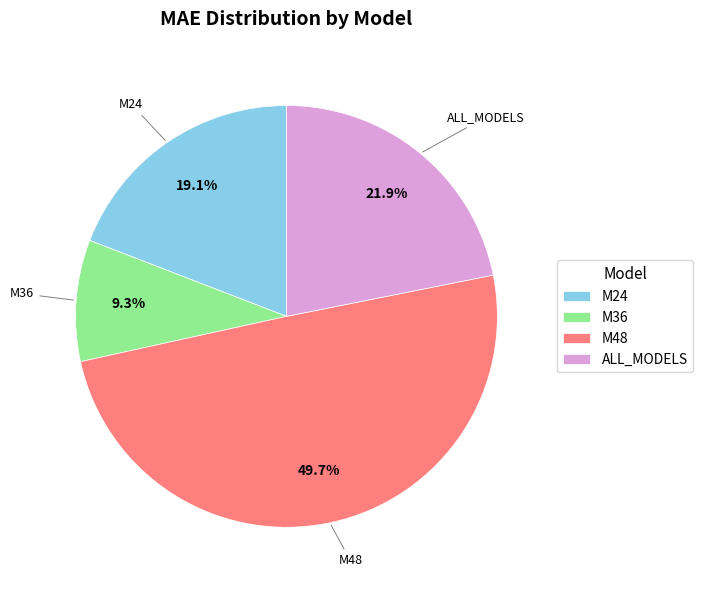

To the nearest percent, what is the average slice percentage?

25%